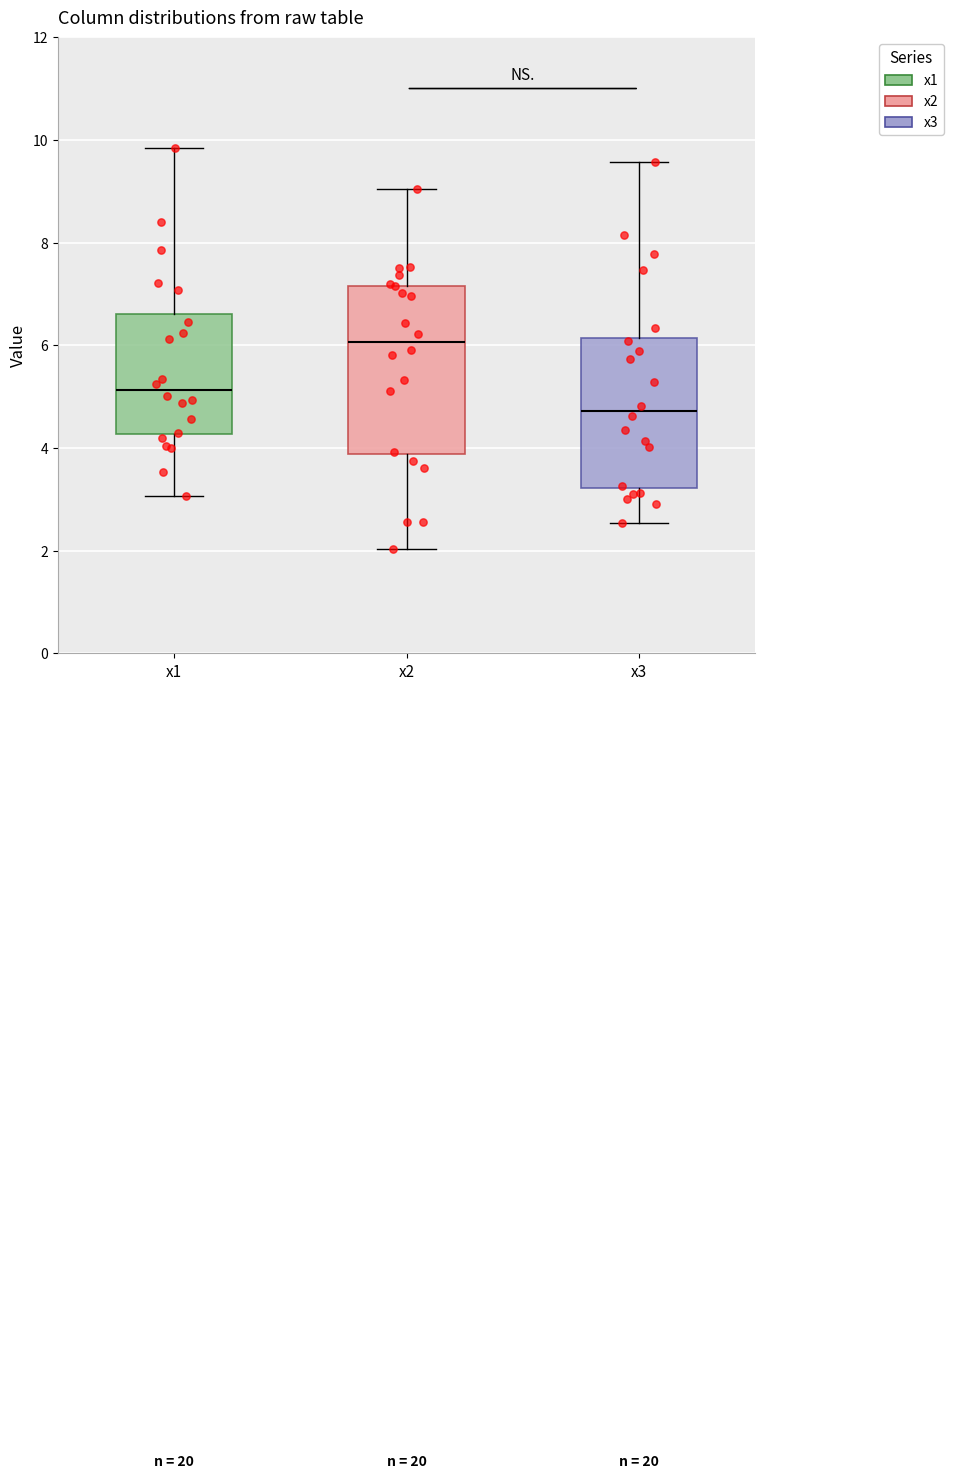

Which box is the tallest, from its lower edge to its upper edge?

x2